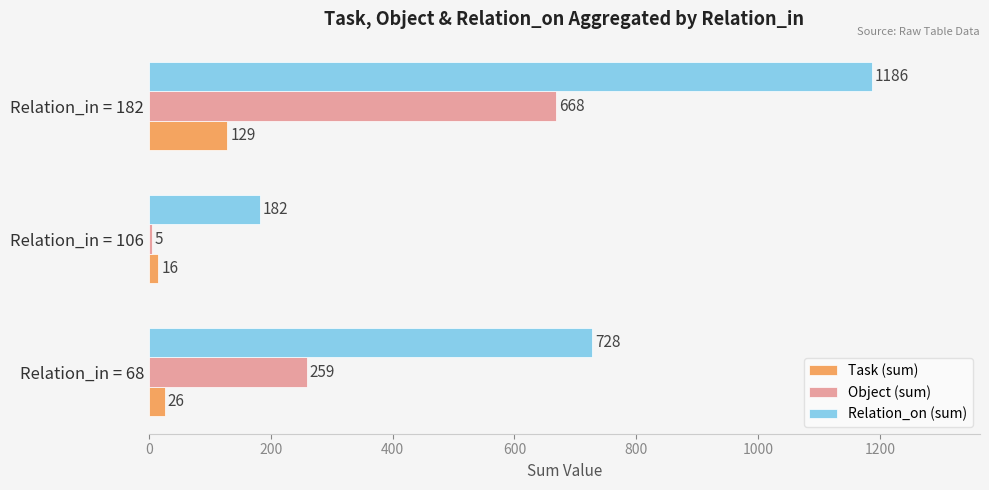

List the labels in order of Object (sum) value, smallest first.

Relation_in = 106, Relation_in = 68, Relation_in = 182